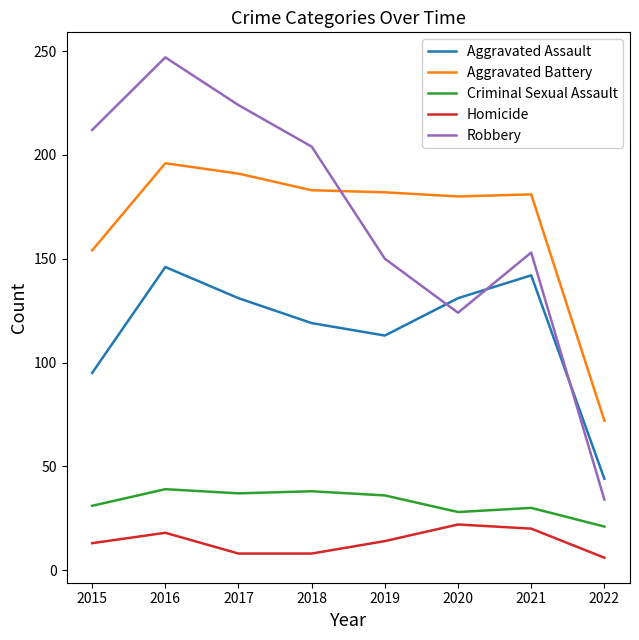

What is the total value across all series at 2018?

552